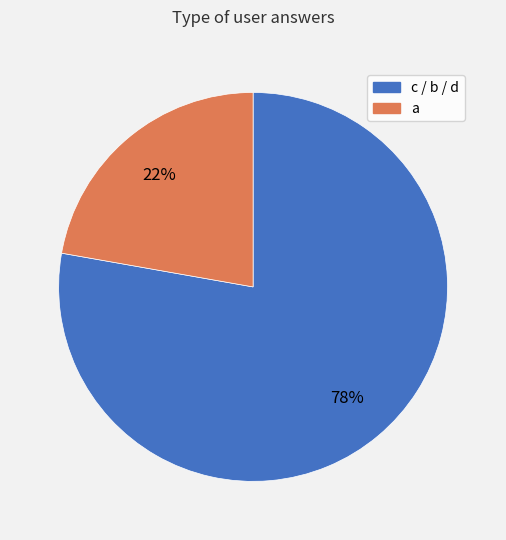

Is it true that c / b / d is 89% of the pie?

False